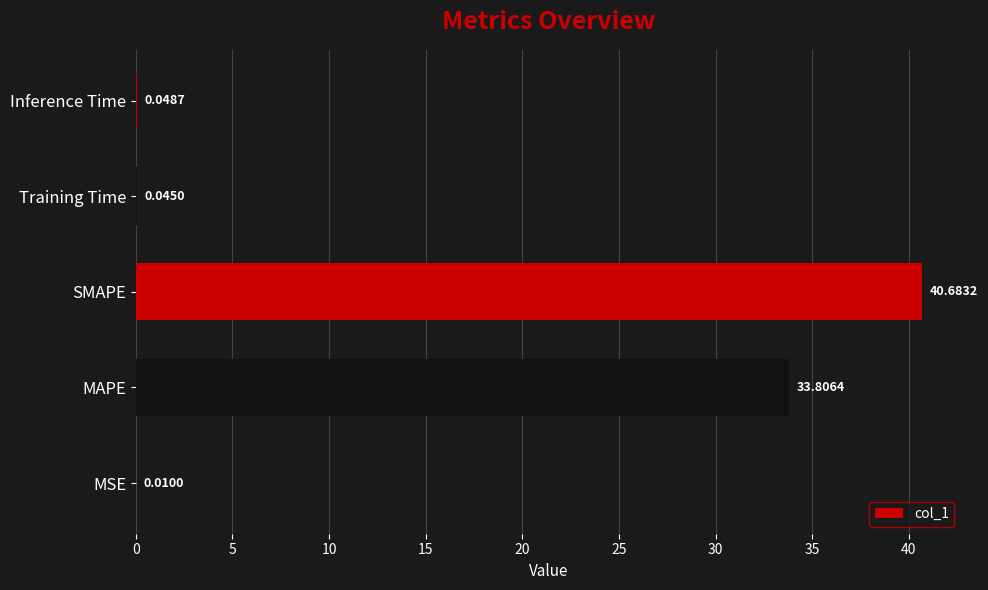

What is the sum of the values at MSE and SMAPE?

40.7